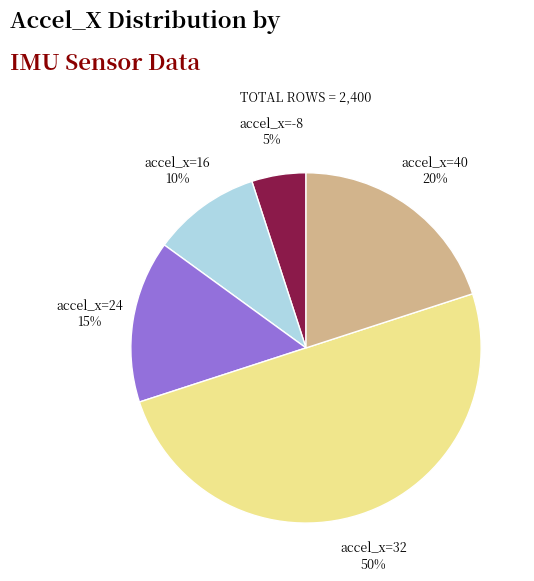

To the nearest percent, what is the difference between the largest and smallest slice percentages?

45%